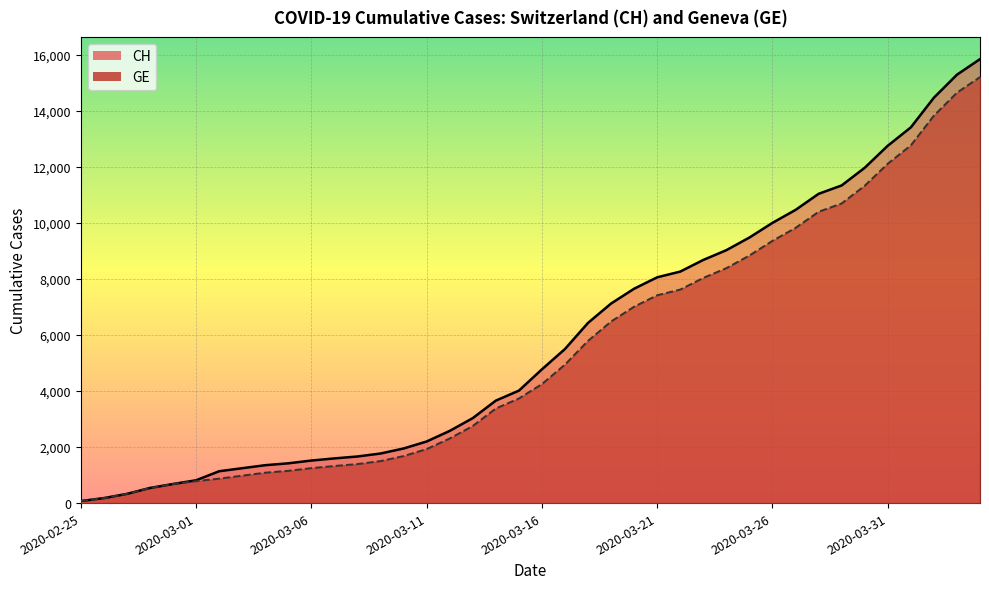

How many distinct data groups are displayed?

2